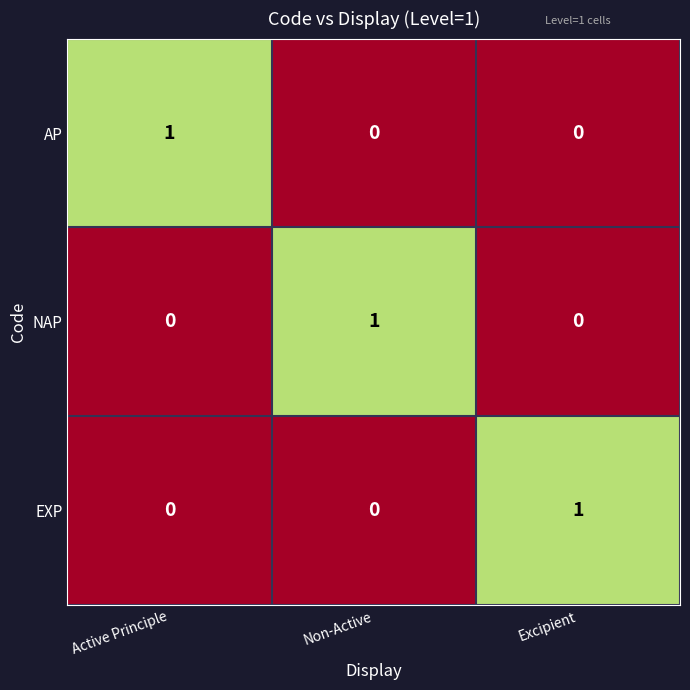

Which category has the highest value in the EXP series?

Excipient